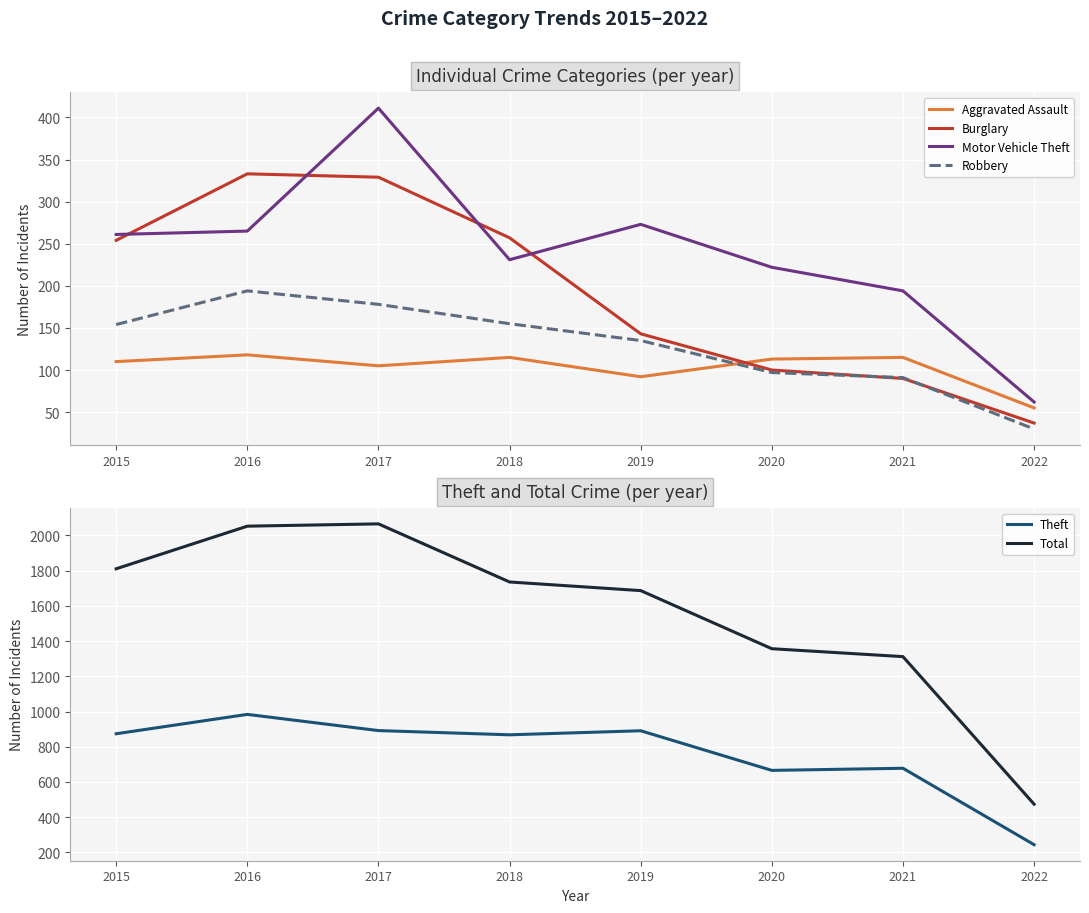

Reading left to right, what are all the values shown in this chart?

Aggravated Assault: 110	118	105	115	92	113	115	55
Burglary: 254	333	329	257	143	100	90	37
Motor Vehicle Theft: 261	265	411	231	273	222	194	62
Robbery: 154	194	178	155	135	97	91	30
Theft: 874	984	892	868	891	666	678	244
Total: 1811	2053	2066	1736	1687	1357	1312	474